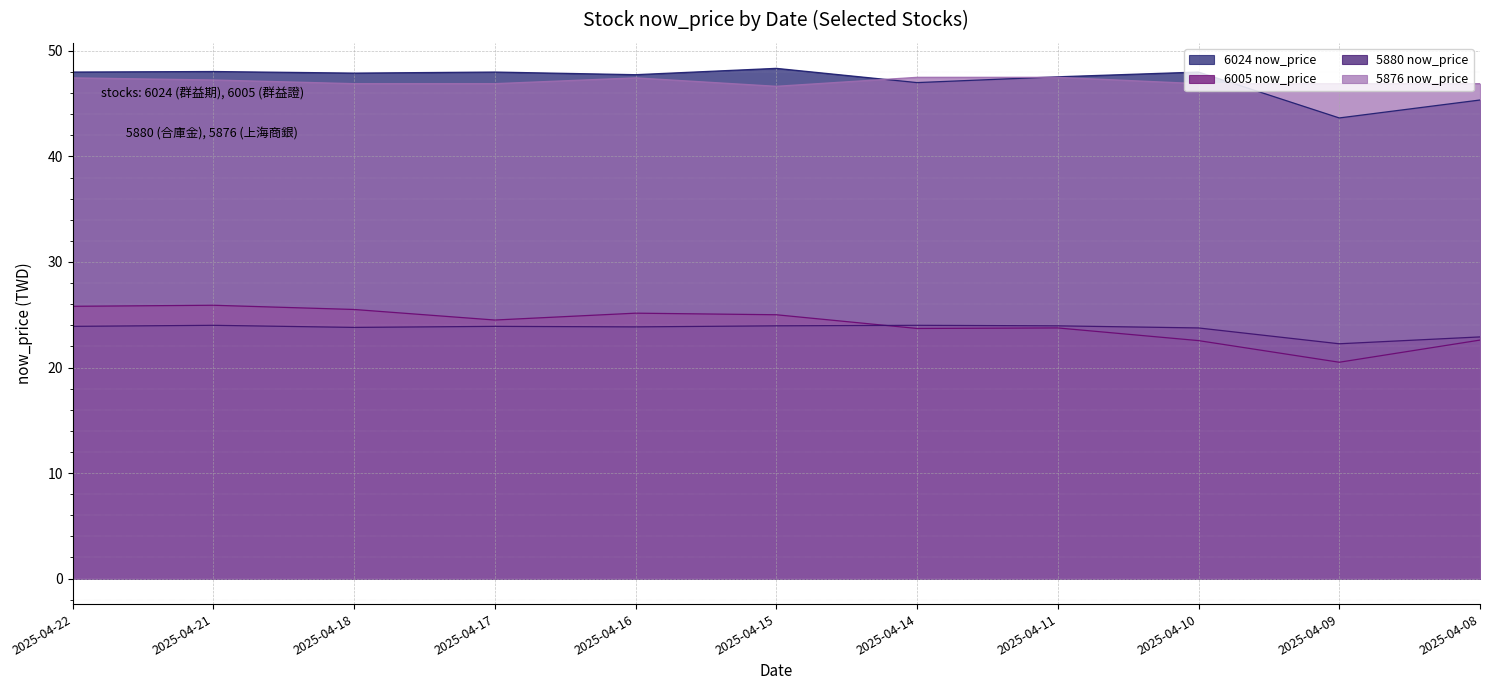

How many intersections are there between 6005 now_price and 5880 now_price?

1